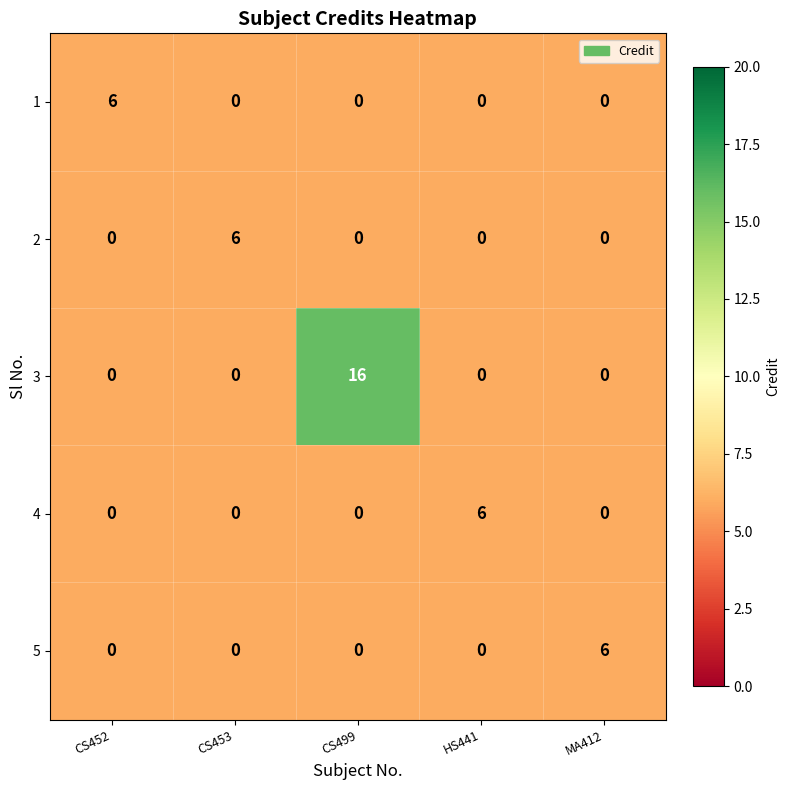

What is the greatest value displayed?

16.0